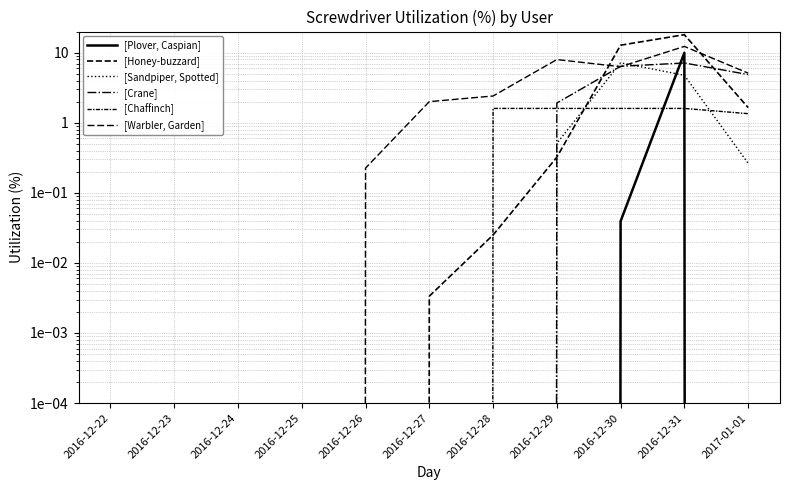

What is the highest value of the [Warbler, Garden] Screwdriver Utilization series?

12.3